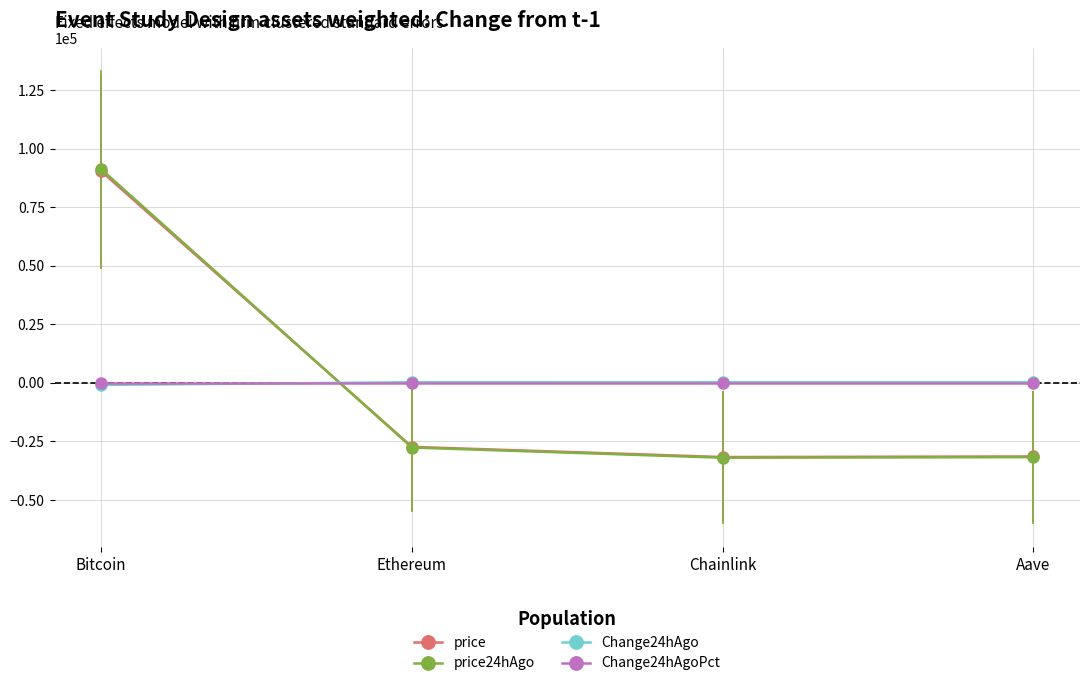

Is it true that price equals -19716.4 at Aave?

False